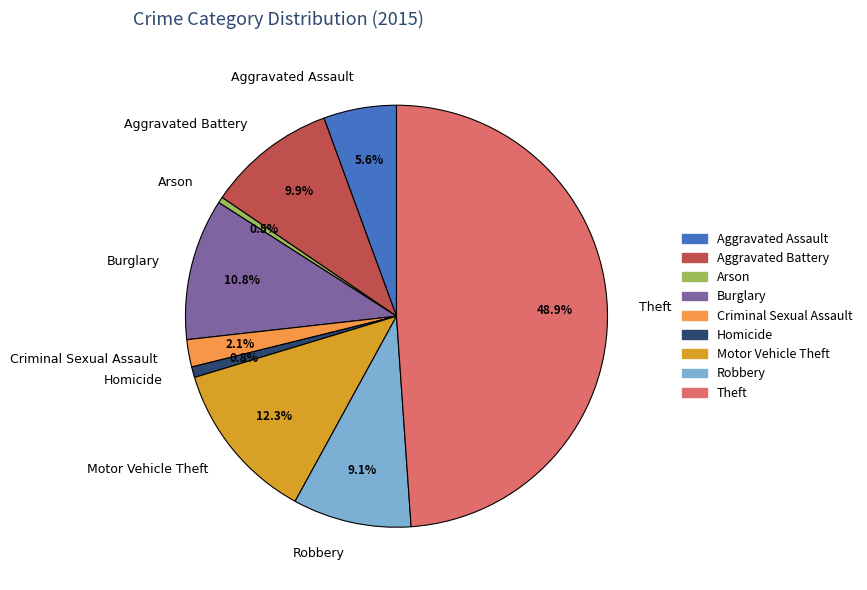

Is Aggravated Assault the majority of the pie?

No